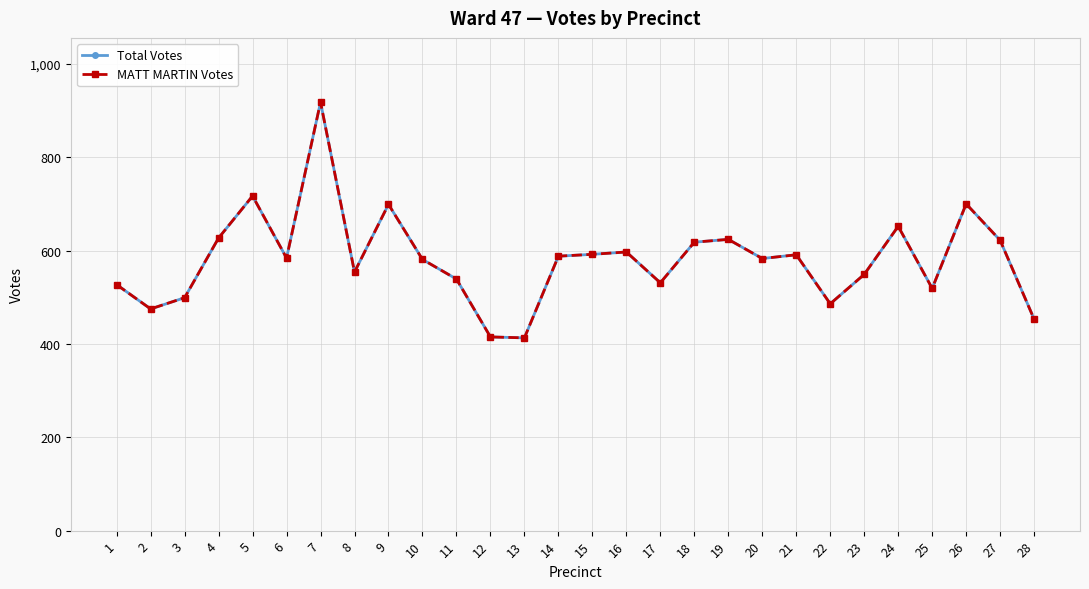

Reading right to left, list all the values displayed in this chart.

Total Votes: 28=453	27=622	26=700	25=519	24=652	23=549	22=486	21=591	20=583	19=624	18=618	17=531	16=597	15=592	14=588	13=413	12=415	11=539	10=581	9=699	8=554	7=918	6=584	5=717	4=627	3=499	2=475	1=527
MATT MARTIN Votes: 28=453	27=622	26=700	25=519	24=652	23=549	22=486	21=591	20=583	19=624	18=618	17=531	16=597	15=592	14=588	13=413	12=415	11=539	10=581	9=699	8=554	7=918	6=584	5=717	4=627	3=499	2=475	1=527